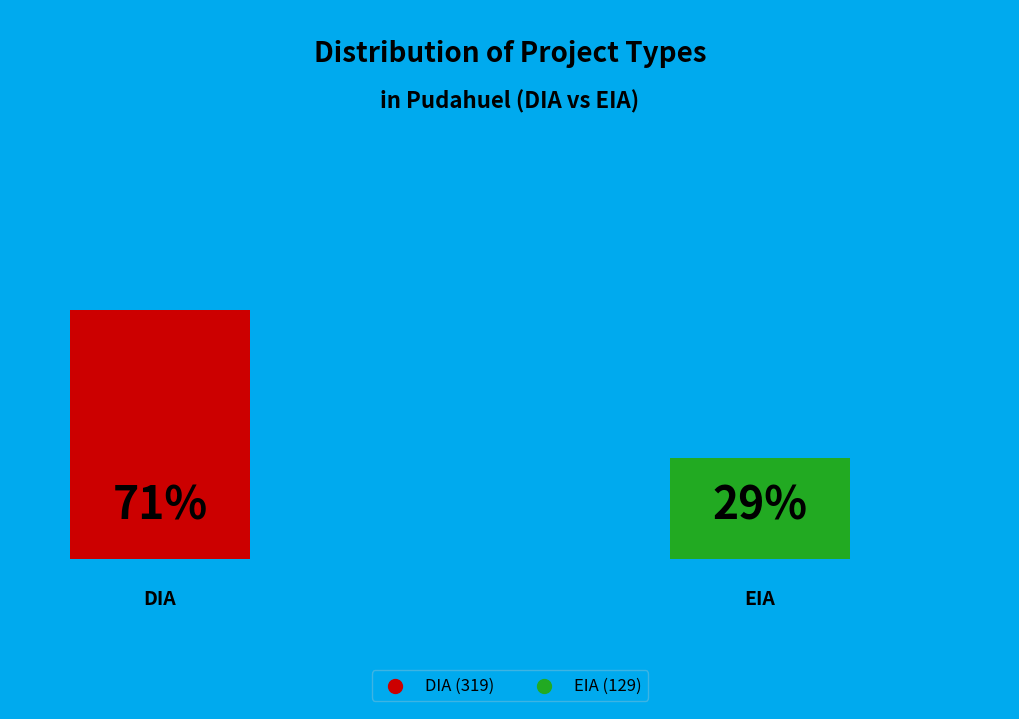

How many slices are in this pie chart?

2